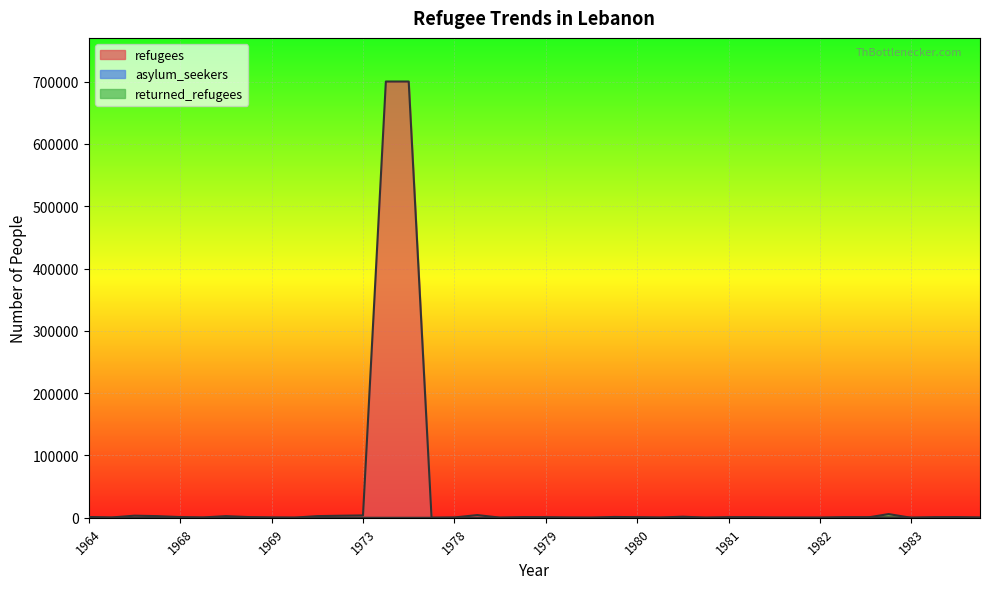

How many interior local peaks does the returned_refugees series have?

1